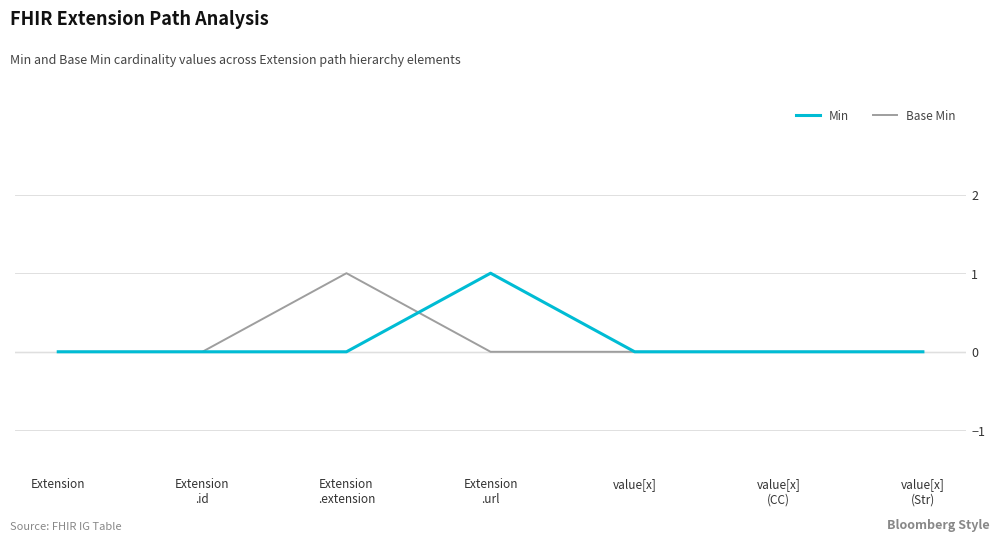

What are all the series names shown in the legend?

Min, Base Min